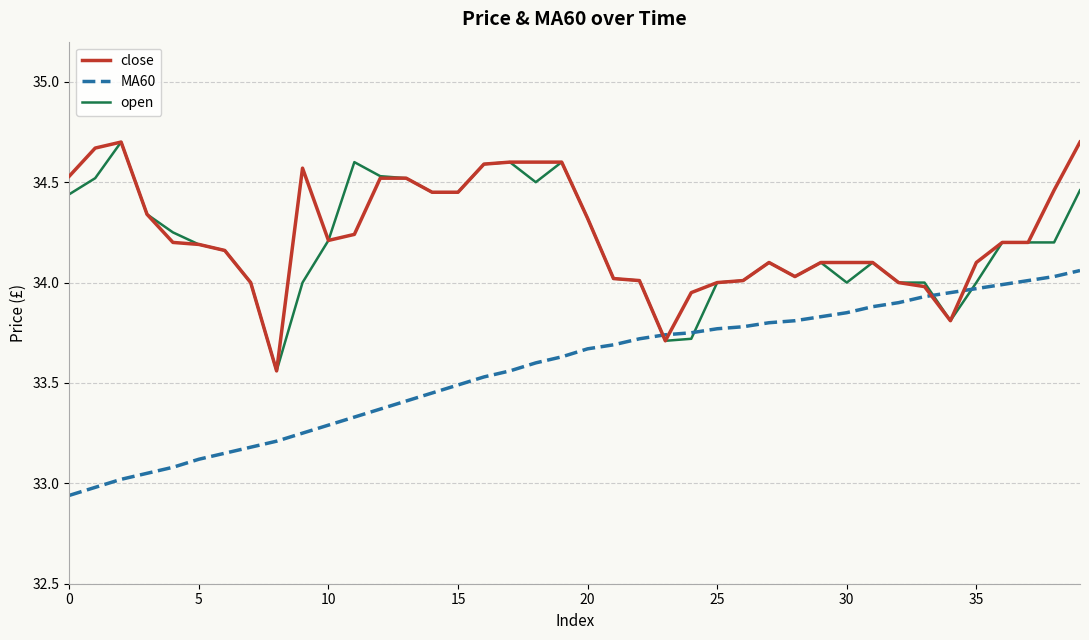

True or false: MA60 and close cross at least once.

True